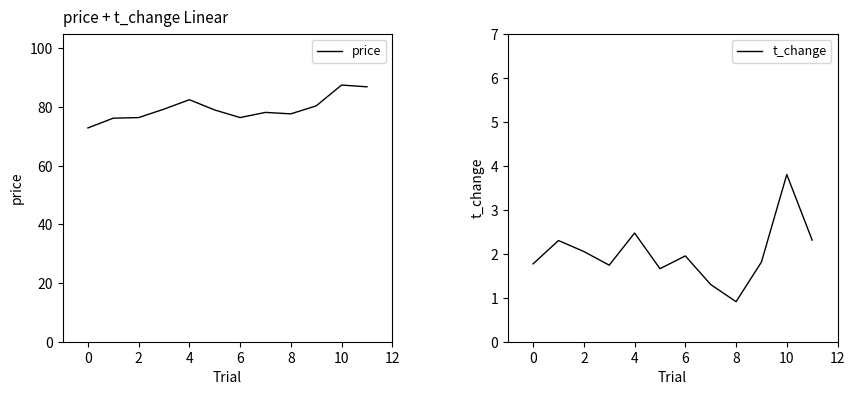

True or false: t_change has a value of 0.4 at 8.

False